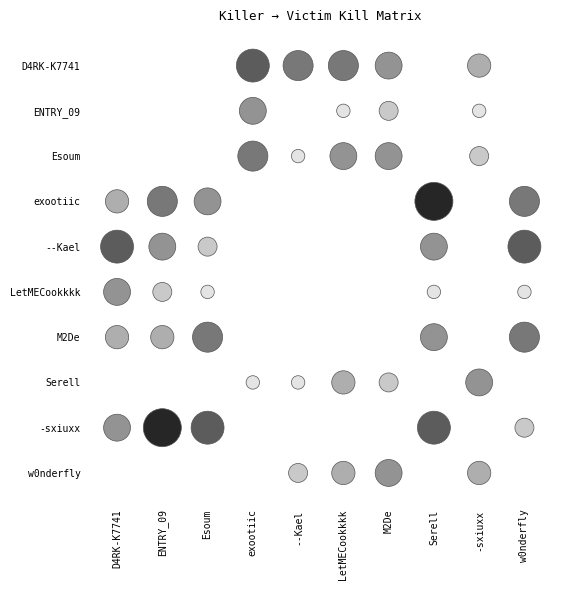

At 0, list the series in order from smallest to largest.

D4RK-K7741, ENTRY_09, Esoum, Serell, w0nderfly, -sxiuxx, M2De, --Kael, LetMECookkkk, exootiic